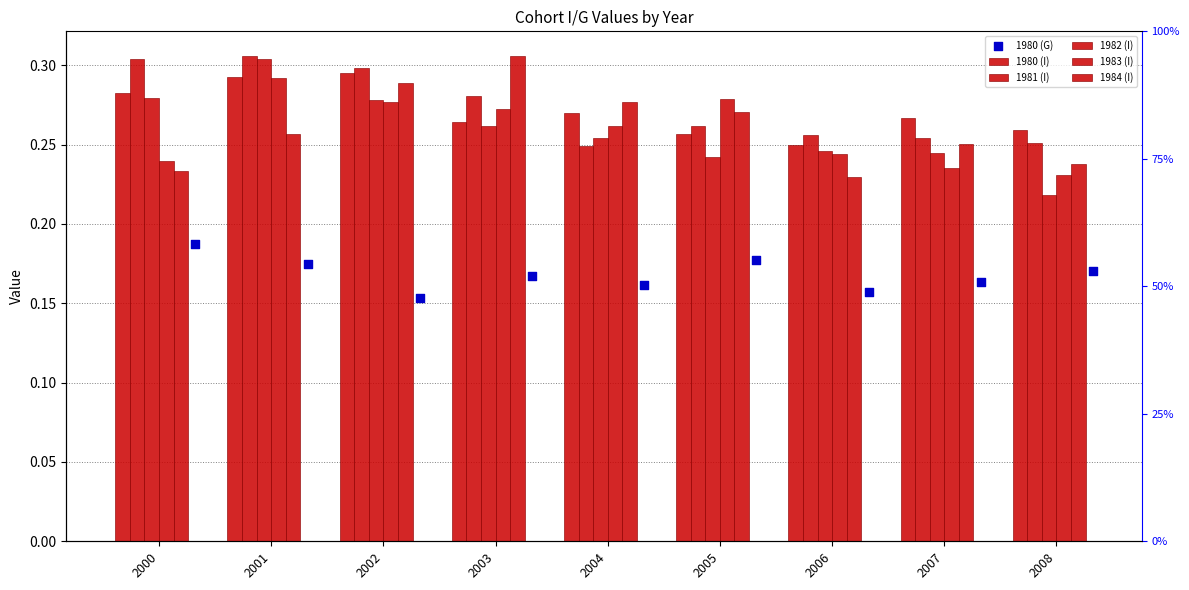

At which category is the sum across all series the highest?

2001